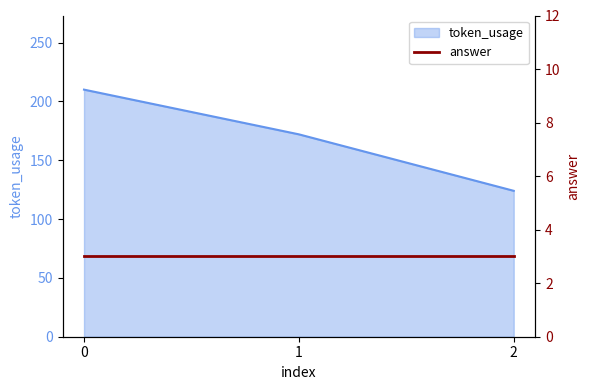

How many lines are shown in the chart?

1